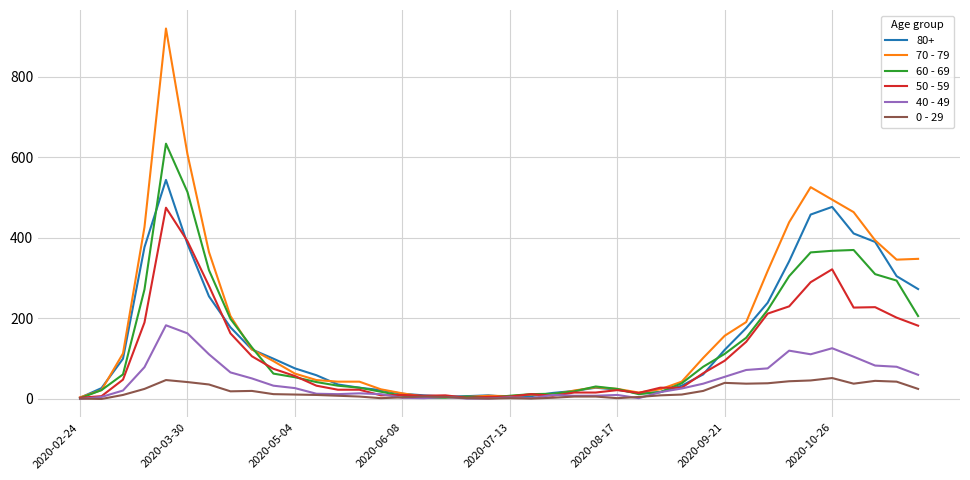

List the series in order of their peak value, highest first.

70 - 79, 60 - 69, 80+, 50 - 59, 40 - 49, 0 - 29